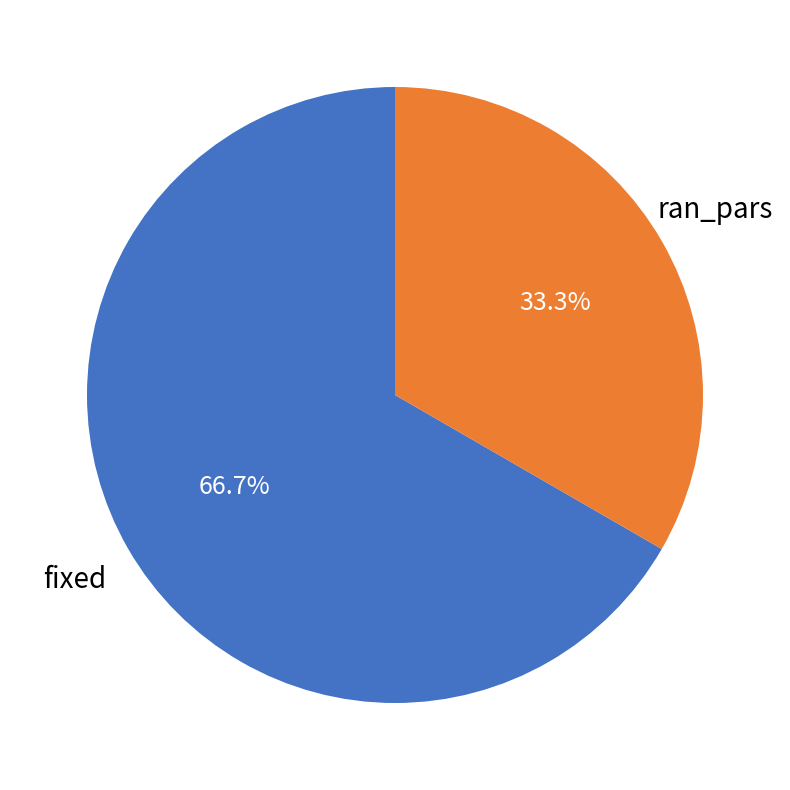

Which category has the smallest portion of the pie?

ran_pars